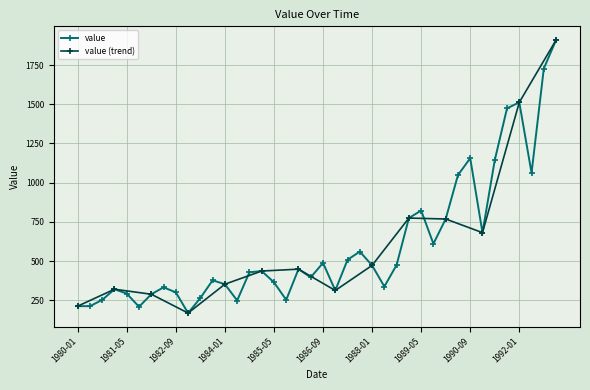

List the labels in order of value, smallest first.

1983-01, 1981-09, 1980-01, 1980-05, 1984-05, 1980-09, 1985-09, 1983-05, 1982-01, 1981-05, 1982-09, 1987-01, 1981-01, 1982-05, 1988-05, 1984-01, 1985-05, 1983-09, 1986-05, 1984-09, 1985-01, 1986-01, 1988-01, 1988-09, 1986-09, 1987-05, 1987-09, 1989-09, 1991-01, 1990-01, 1989-01, 1989-05, 1990-05, 1992-05, 1991-05, 1990-09, 1991-09, 1992-01, 1992-09, 1993-01